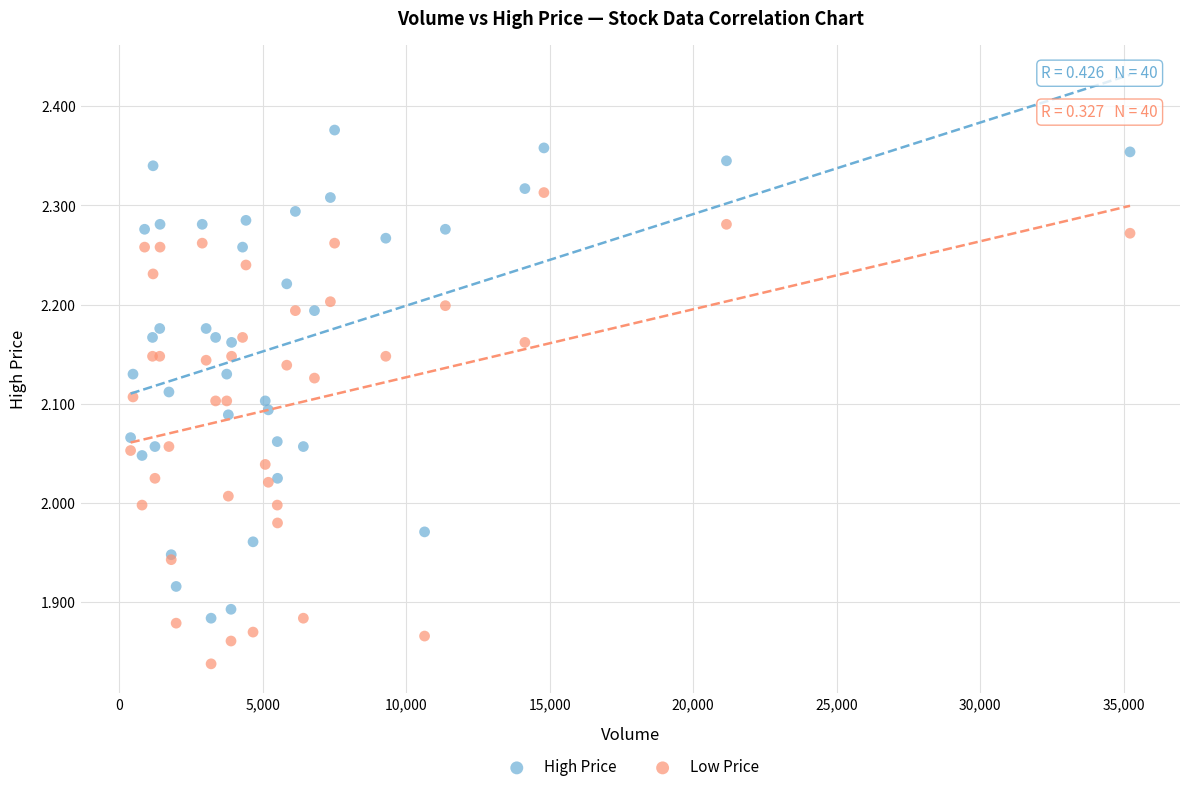

What is the X range (max minus min) for the scatter plot?

34827.0